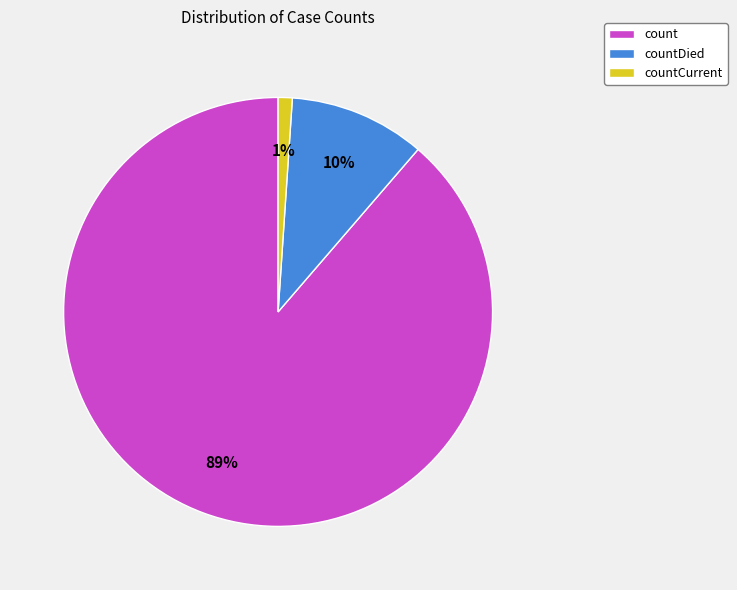

To the nearest percent, what is the difference between the largest and smallest slice percentages?

88%